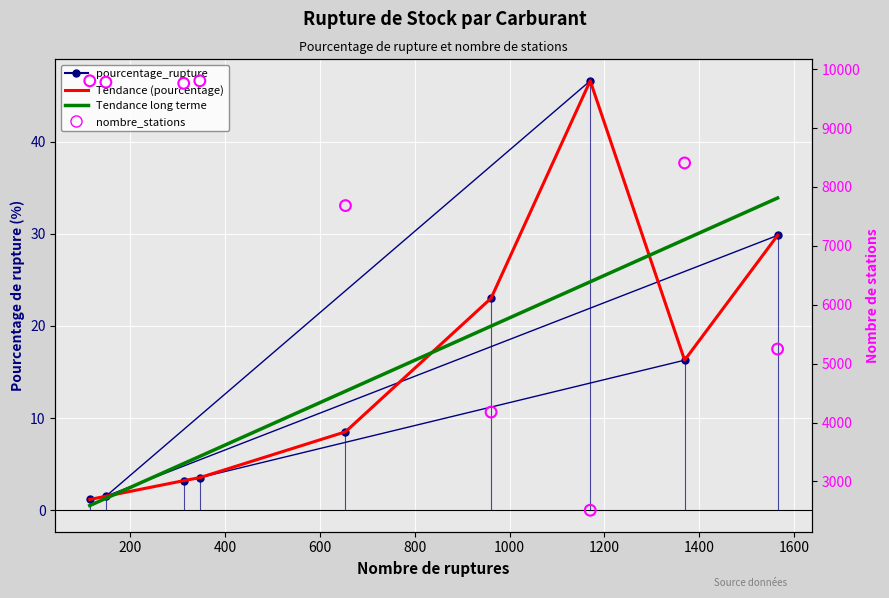

What are all the series names shown in the legend?

pourcentage_rupture, Tendance (pourcentage), Tendance long terme, nombre_stations